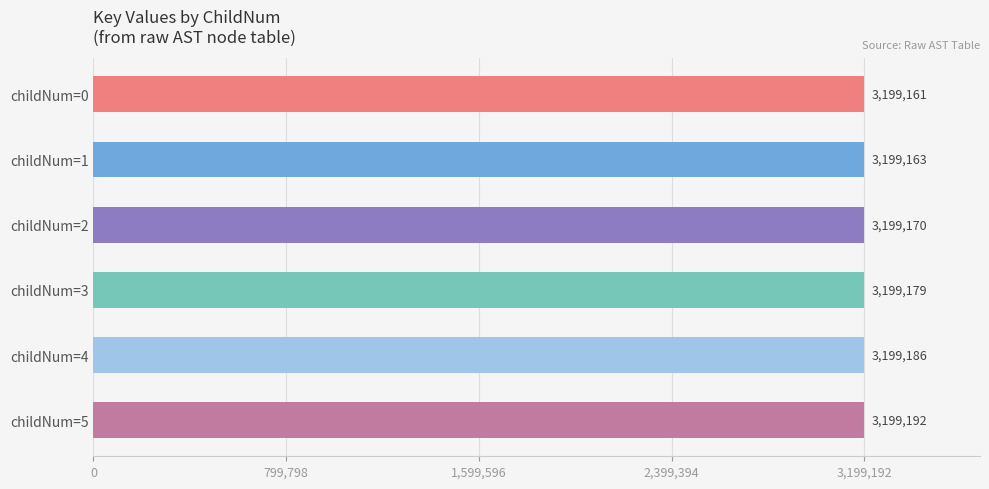

True or false: the data shows 4548400 at childNum=5.

False